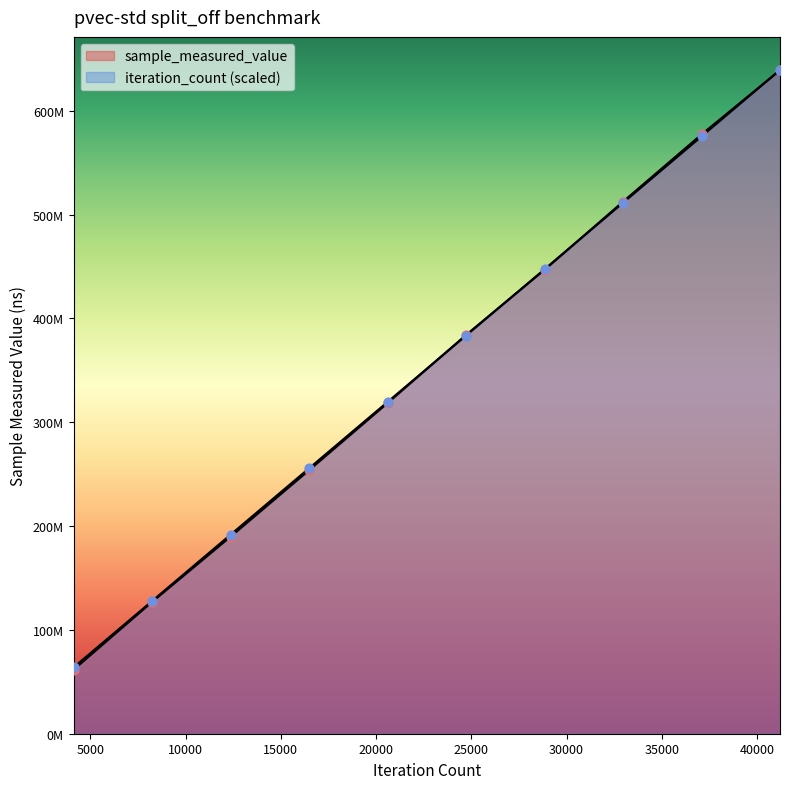

What is the total value across all series at 4096?

125590934.1